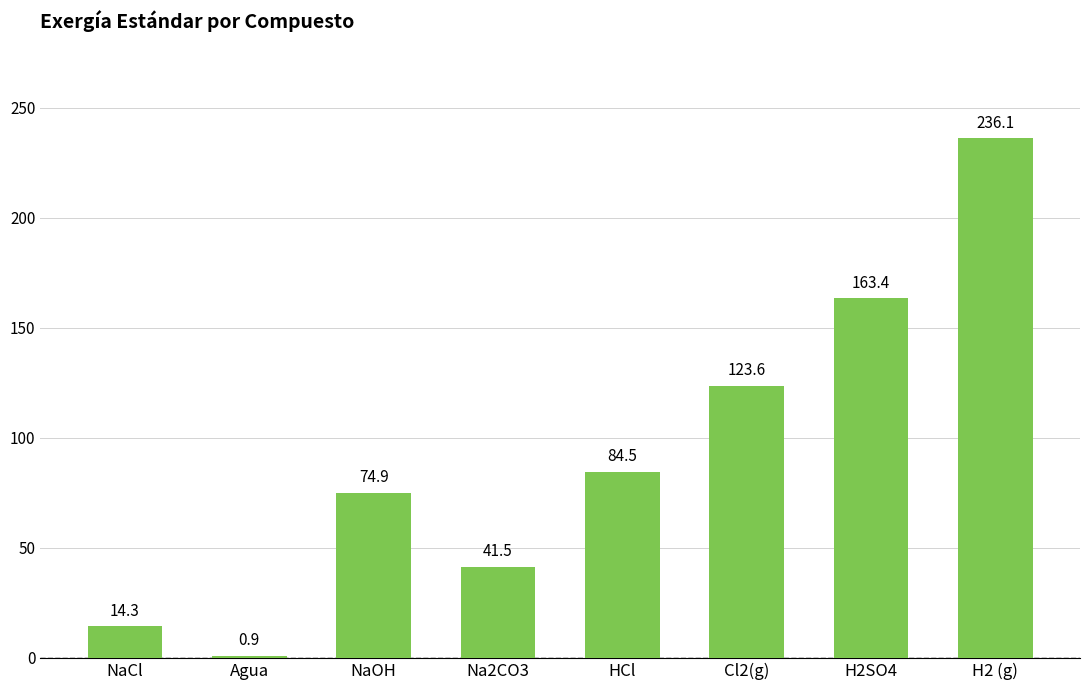

Rank the categories by value from lowest to highest.

Agua, NaCl, Na2CO3, NaOH, HCl, Cl2(g), H2SO4, H2 (g)